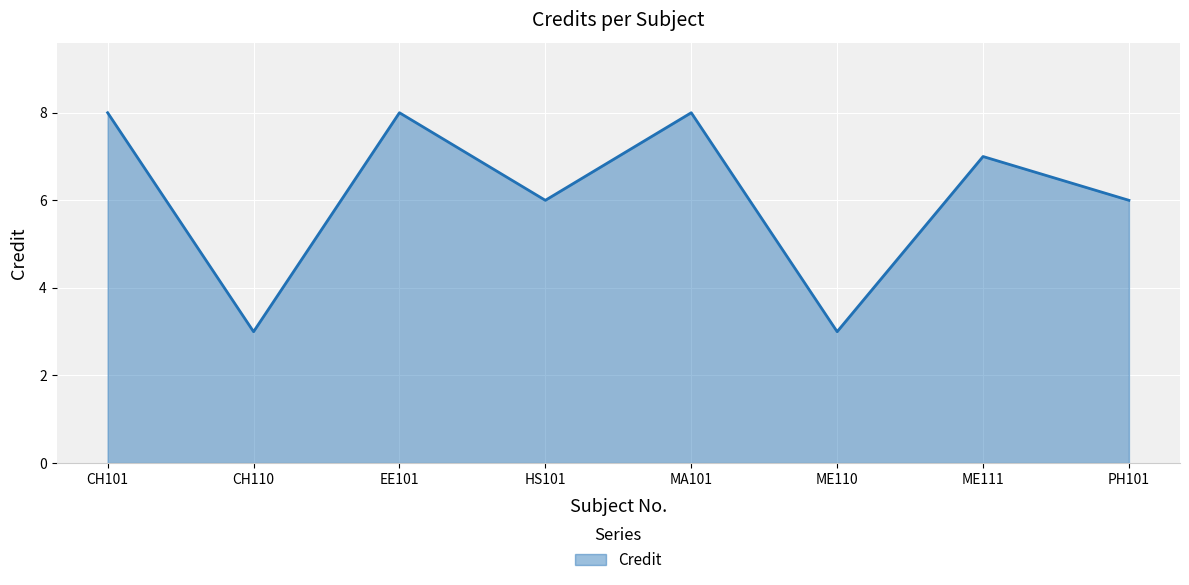

The value at HS101 is 6. True or false?

True